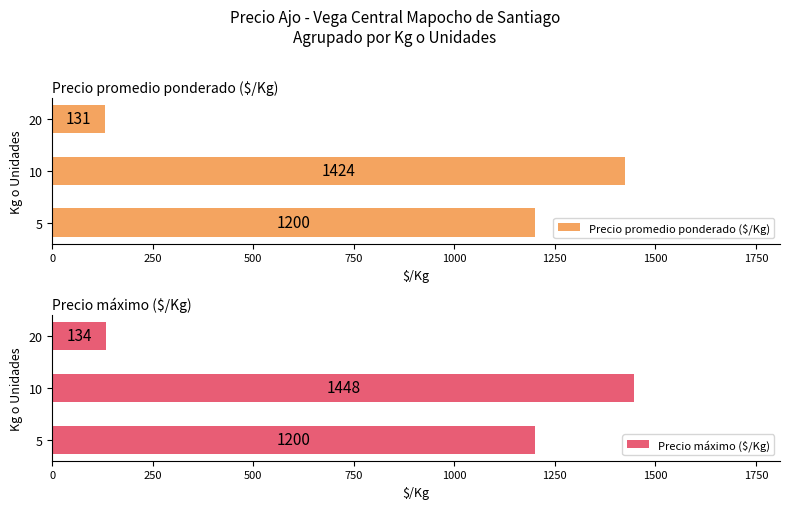

Reading left to right, extract all data points from this chart.

Precio promedio ponderado ($/Kg): 1200	1424	131
Precio máximo ($/Kg): 1200	1448	134